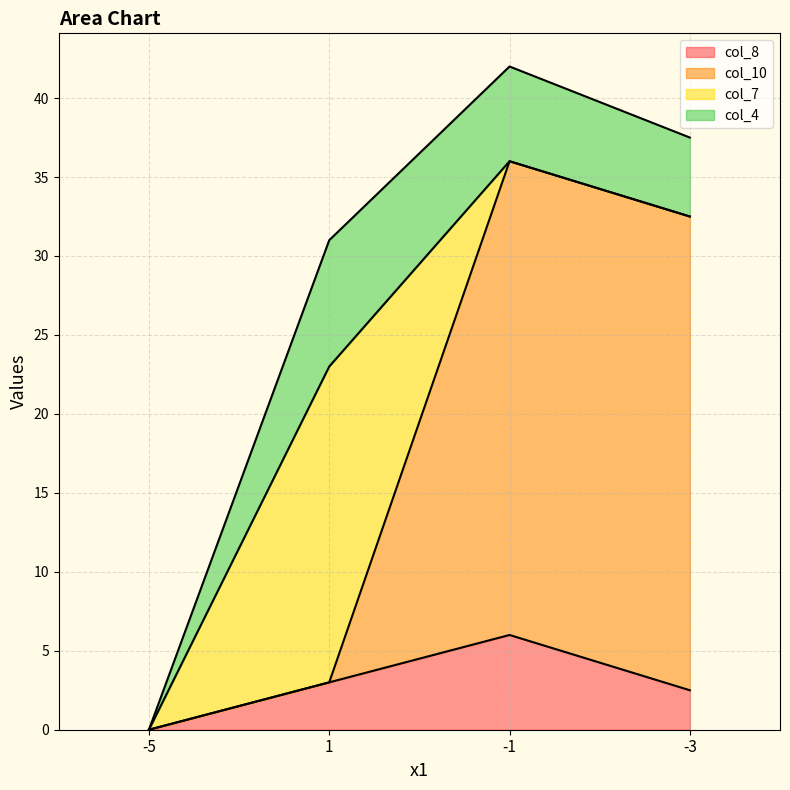

Is it true that col_8 equals 3.6 at -1?

False